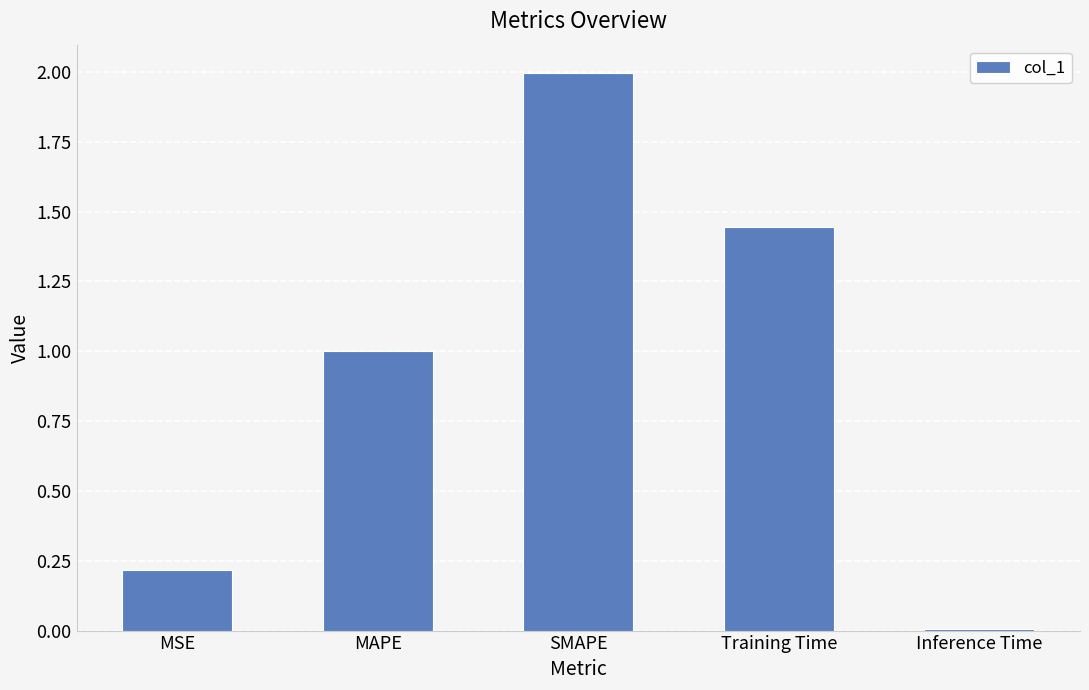

What position from the right is MAPE?

4